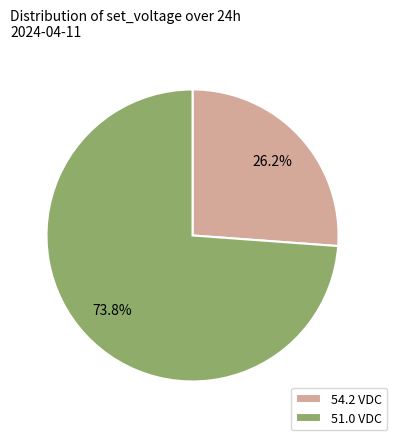

What is the majority slice?

51.0 VDC